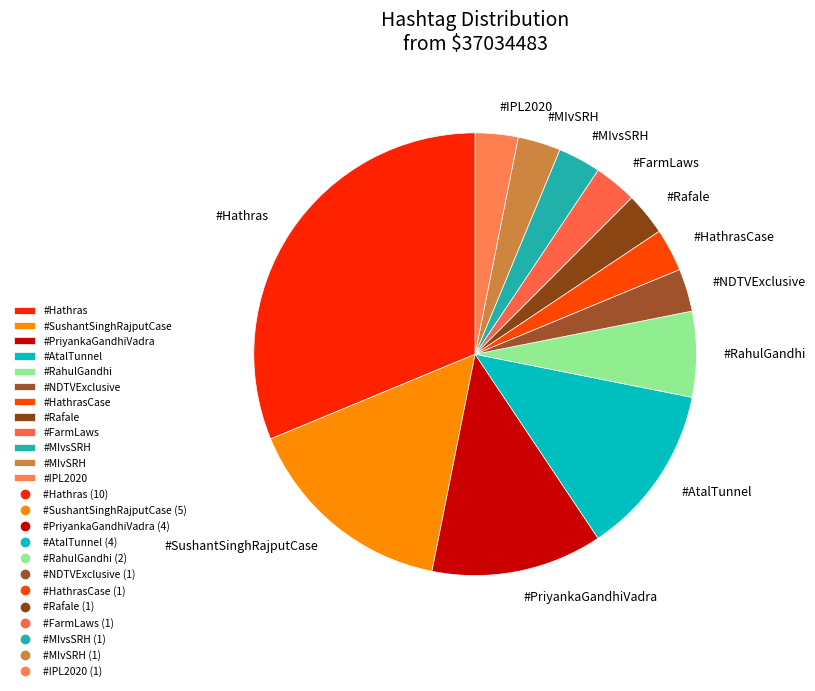

What is the largest slice in the pie chart?

#Hathras